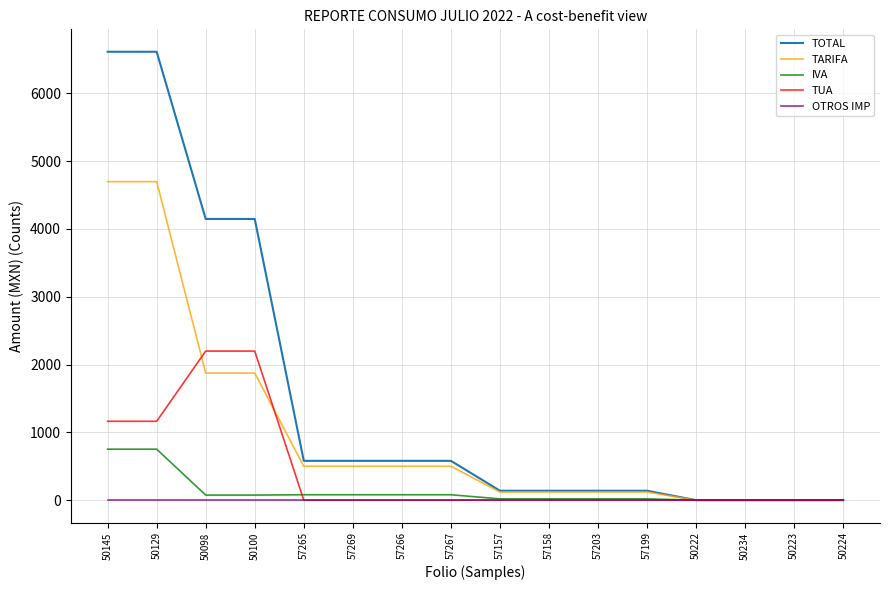

Which series has the largest range (max minus min)?

TOTAL